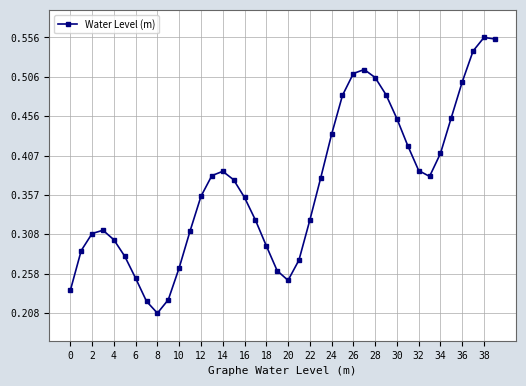

True or false: there are more than 0 points higher than both neighbors.

True